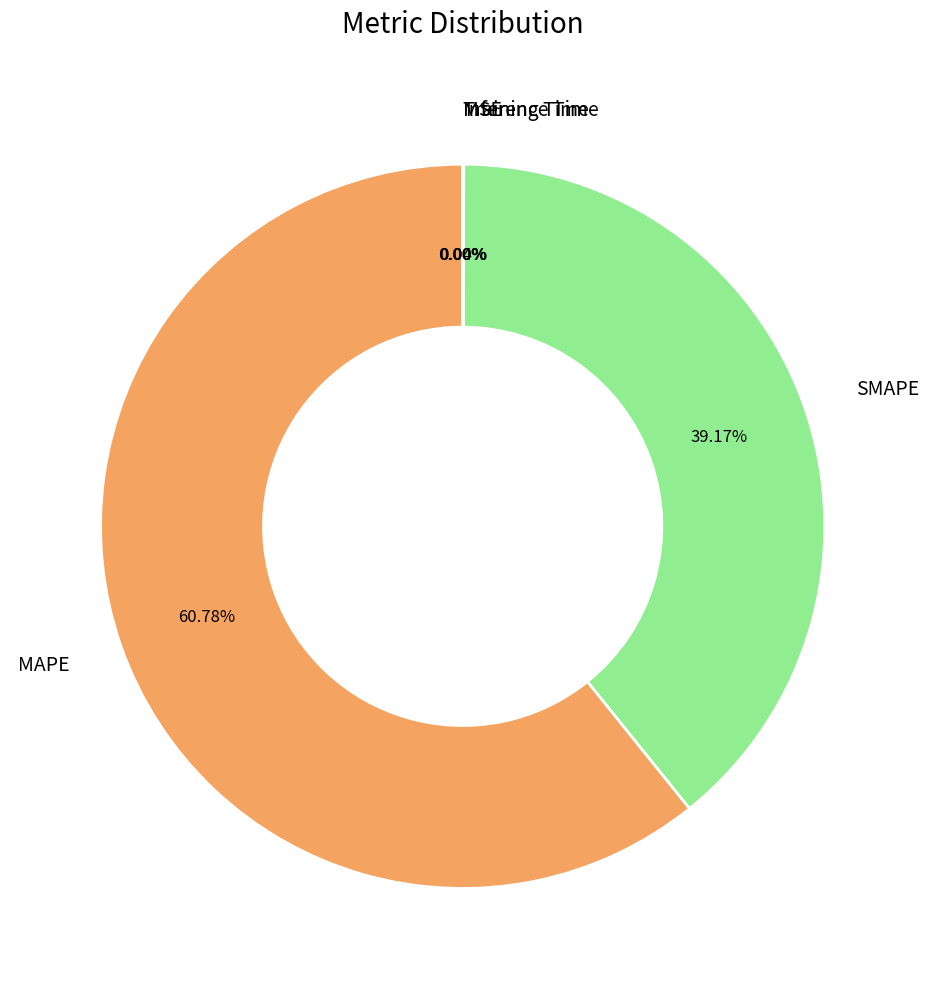

What is the largest slice in the pie chart?

MAPE